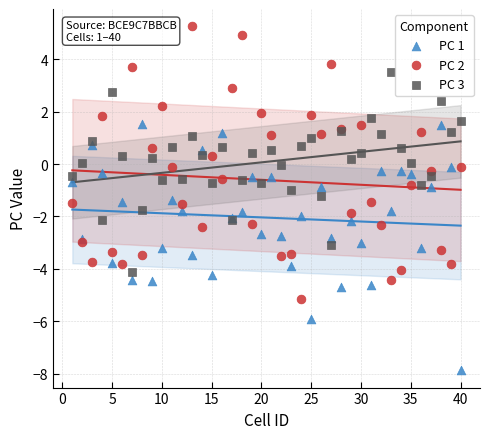

What are all the series names shown in the legend?

PC 1, PC 2, PC 3